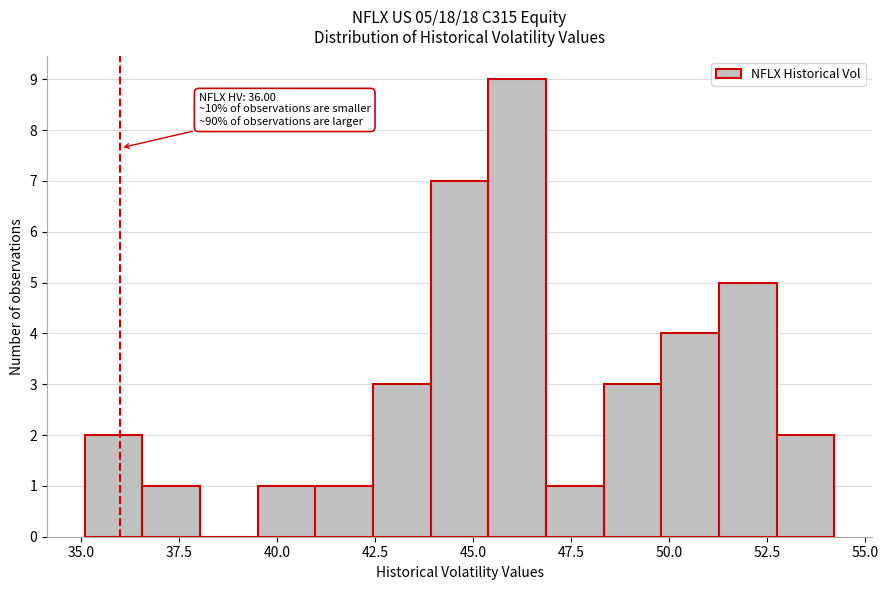

Around what value on the x-axis is the tallest bar? Give the approximate position of its centre, as read against the axis.

46.0